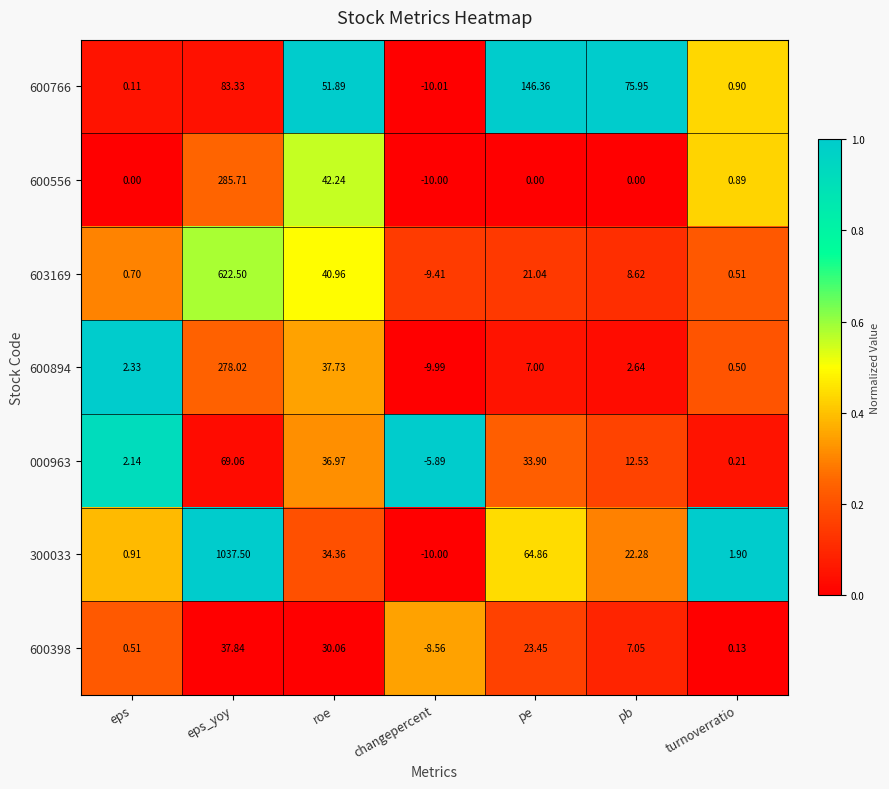

At which label does 603169 reach its peak?

eps_yoy